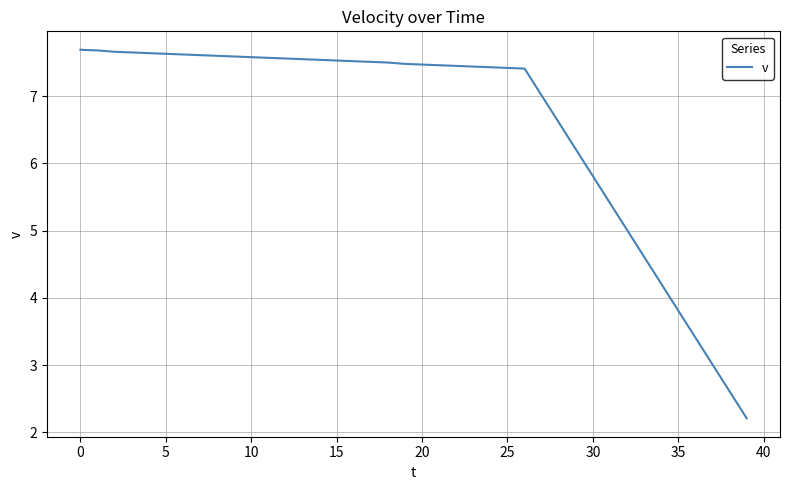

What is the maximum value shown in the chart?

7.7